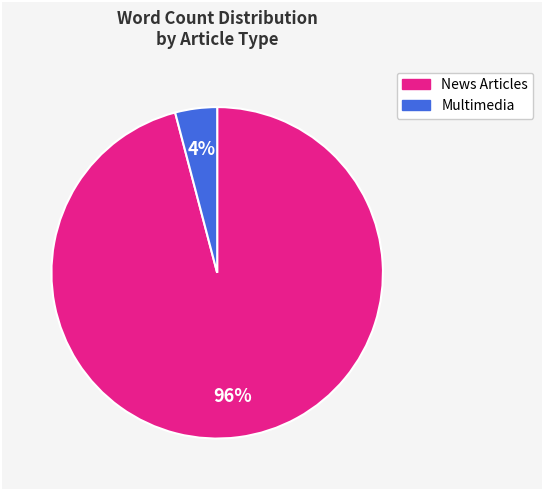

Count the number of slices in the pie.

2